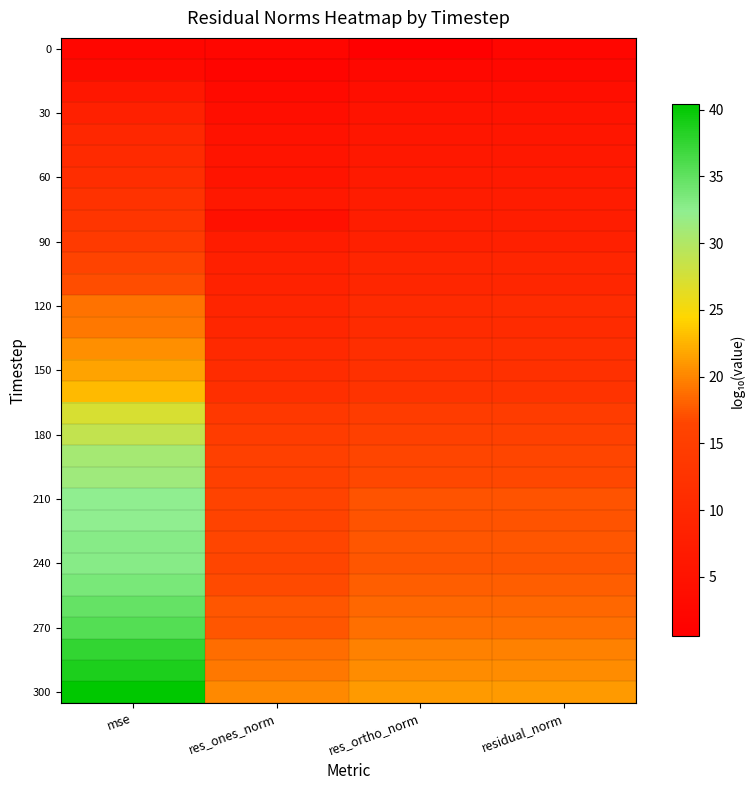

What is the spread (max minus min) of values at mse?

38.4